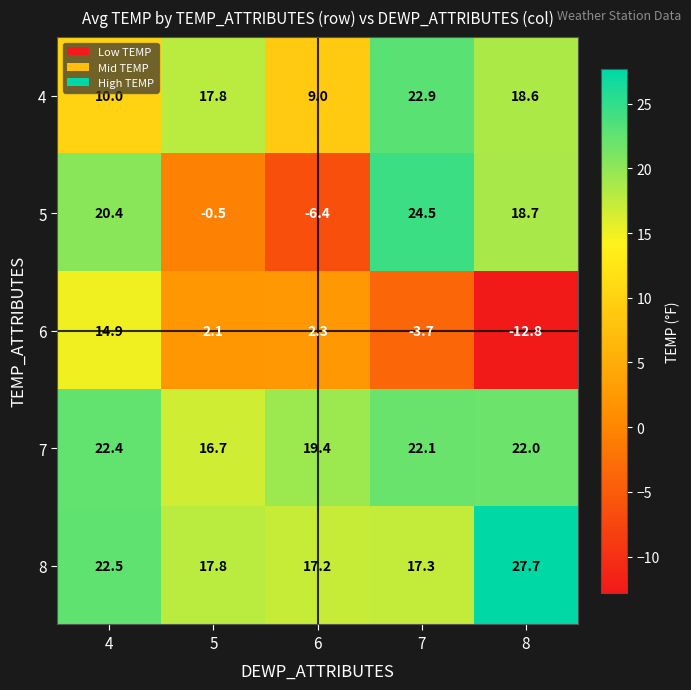

Reading left to right, list all the values displayed in this chart.

4: 10.0	17.8	9.0	22.9	18.6
5: 20.4	-0.5	-6.4	24.5	18.7
6: 14.9	2.1	2.3	-3.7	-12.8
7: 22.4	16.7	19.4	22.1	22.0
8: 22.5	17.8	17.2	17.3	27.7